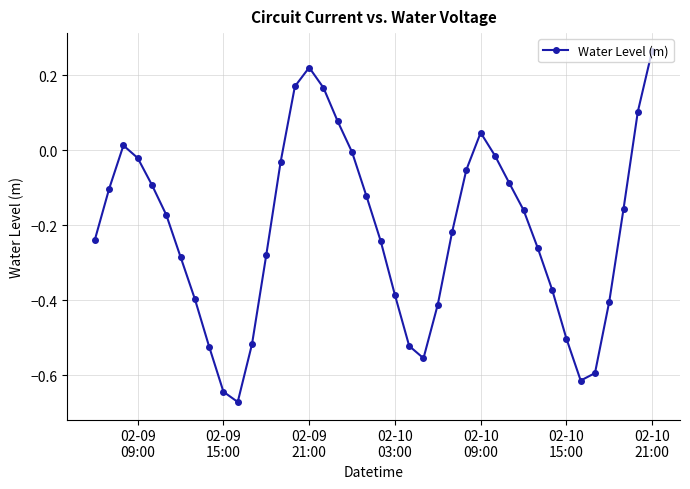

What is the sum of all values?

-8.6